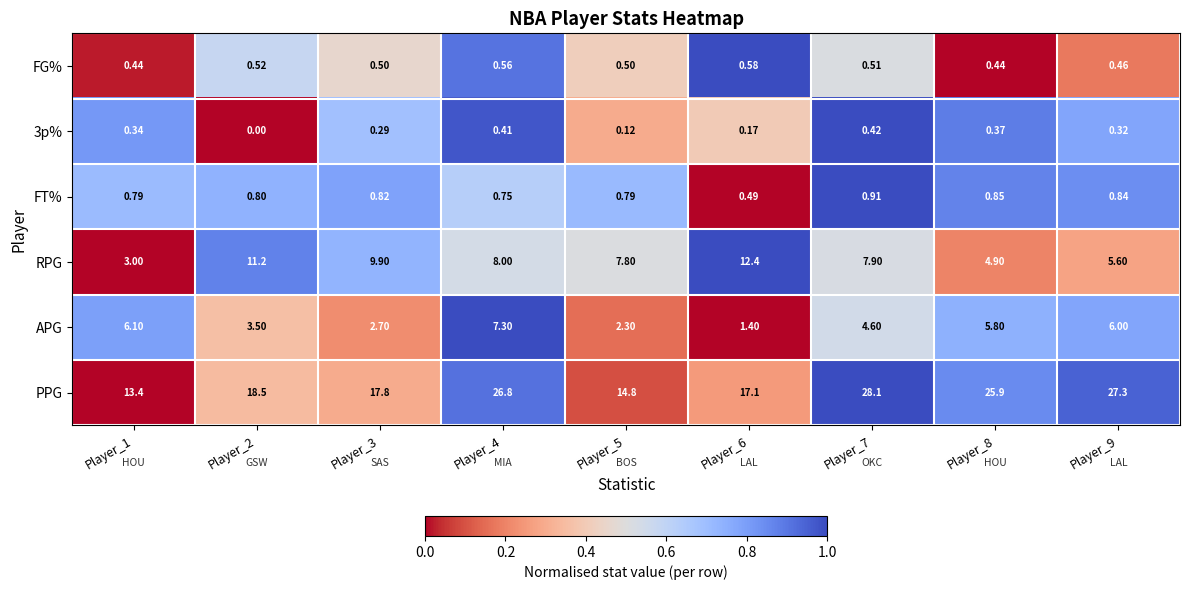

Which series has the widest spread of values?

PPG